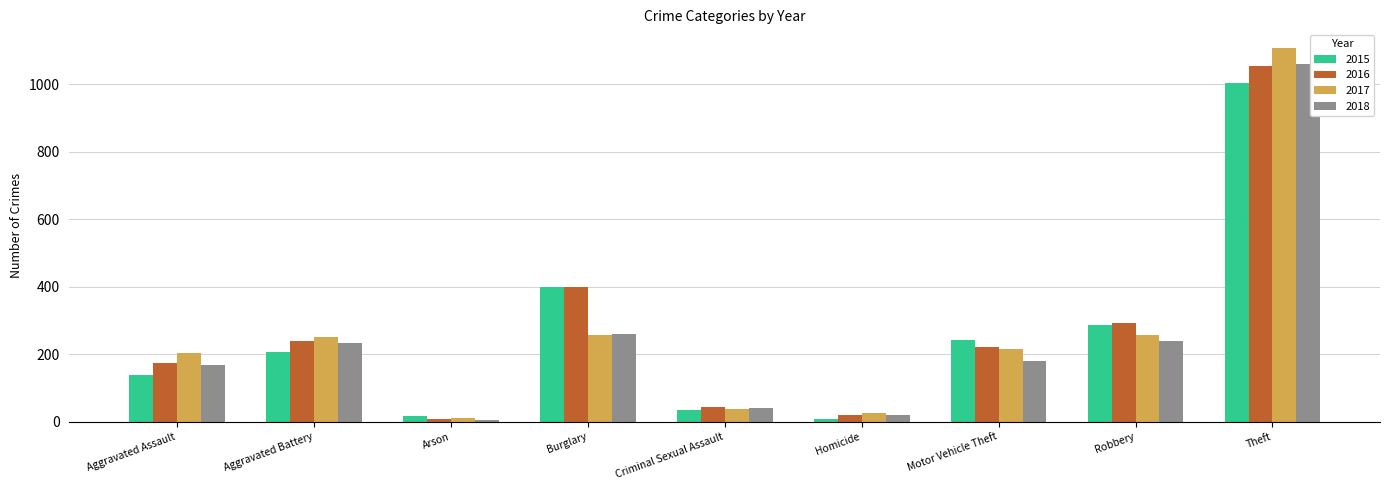

The value of 2018 at Aggravated Assault is 169. True or false?

True